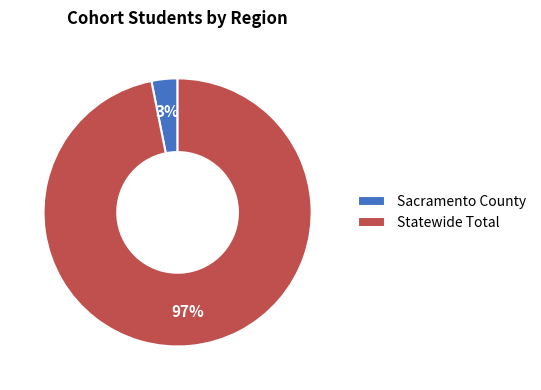

Does Statewide Total represent more than half of the total?

Yes